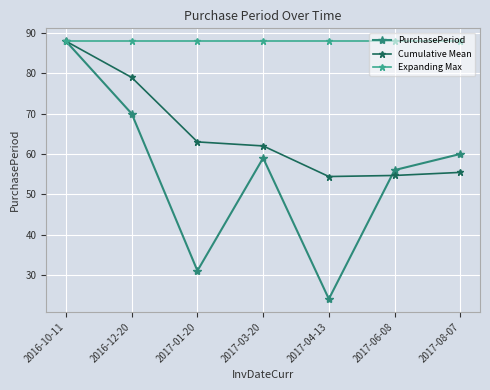

How many lines are shown in the chart?

3